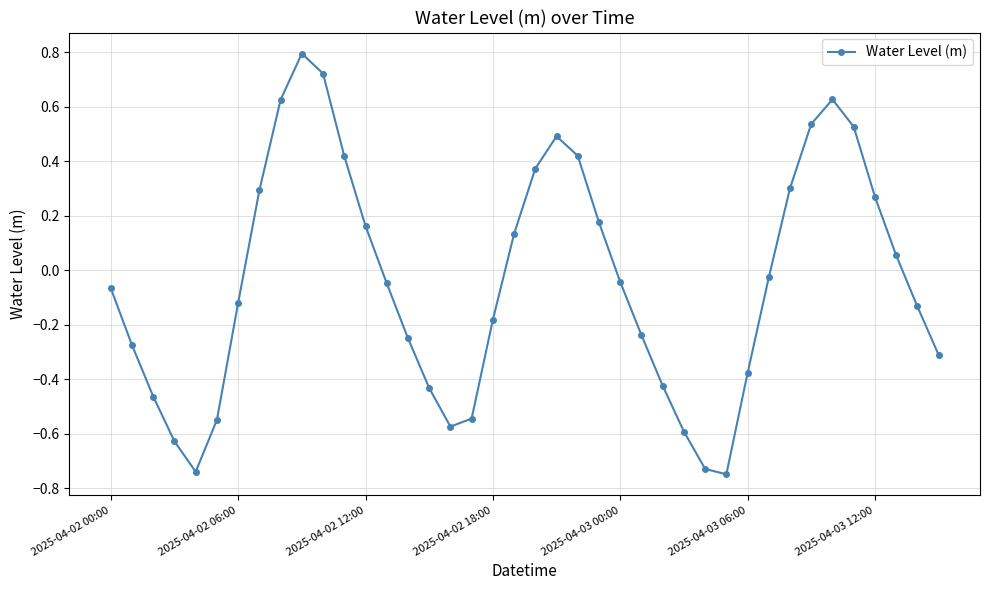

How many data points are less than 0?

23